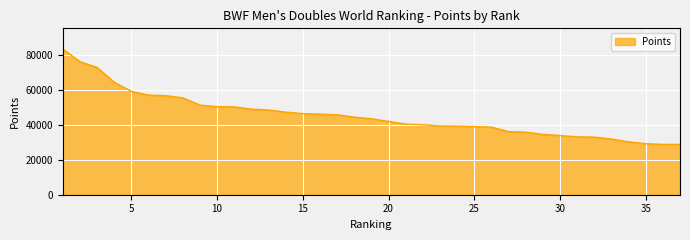

What is the difference between the maximum and minimum values?

54460.0